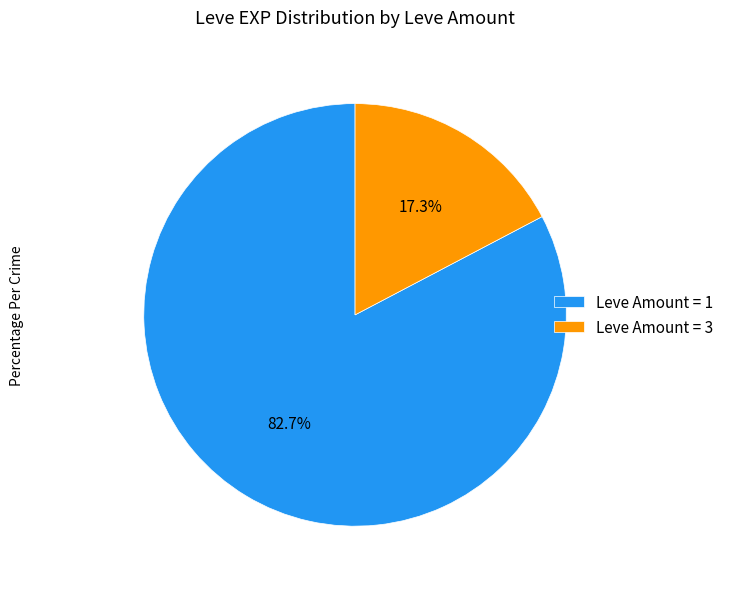

Which category accounts for the majority?

Leve Amount = 1